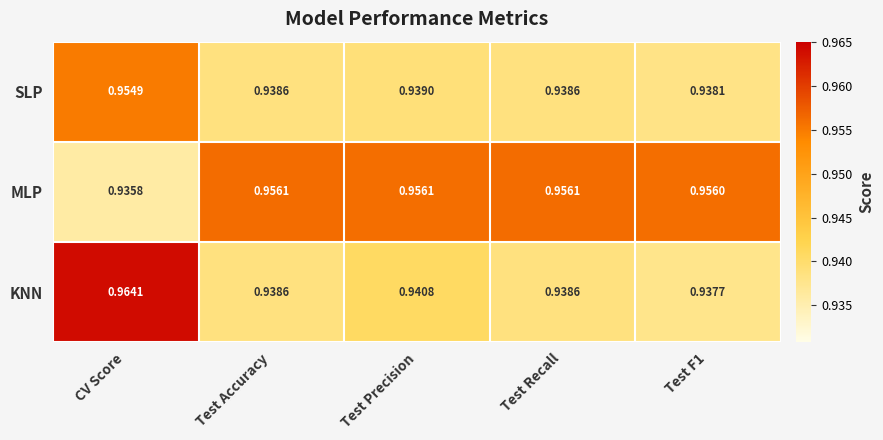

Which series has the largest total across all categories?

MLP